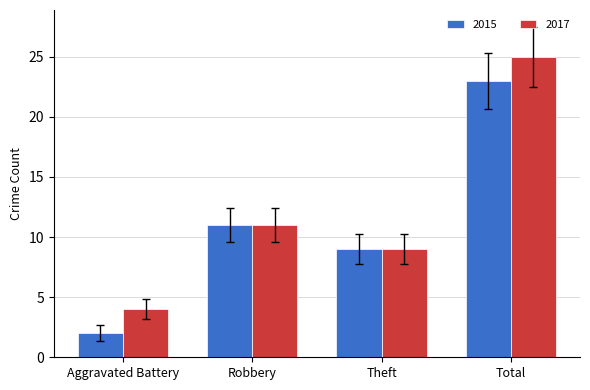

What is the difference between the 2017 values at Robbery and Total?

14